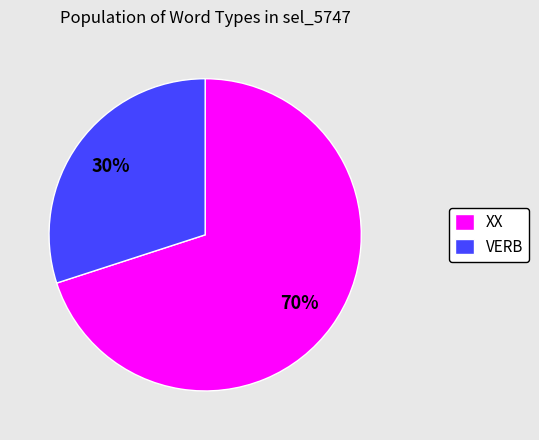

Combined, do XX and VERB account for over 50%?

Yes